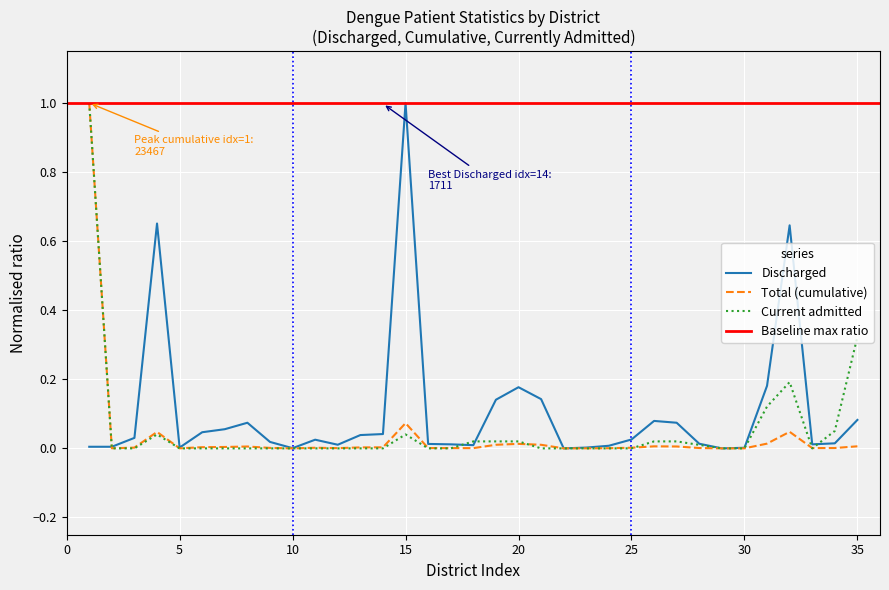

How many positive values does the Discharged series have?

33